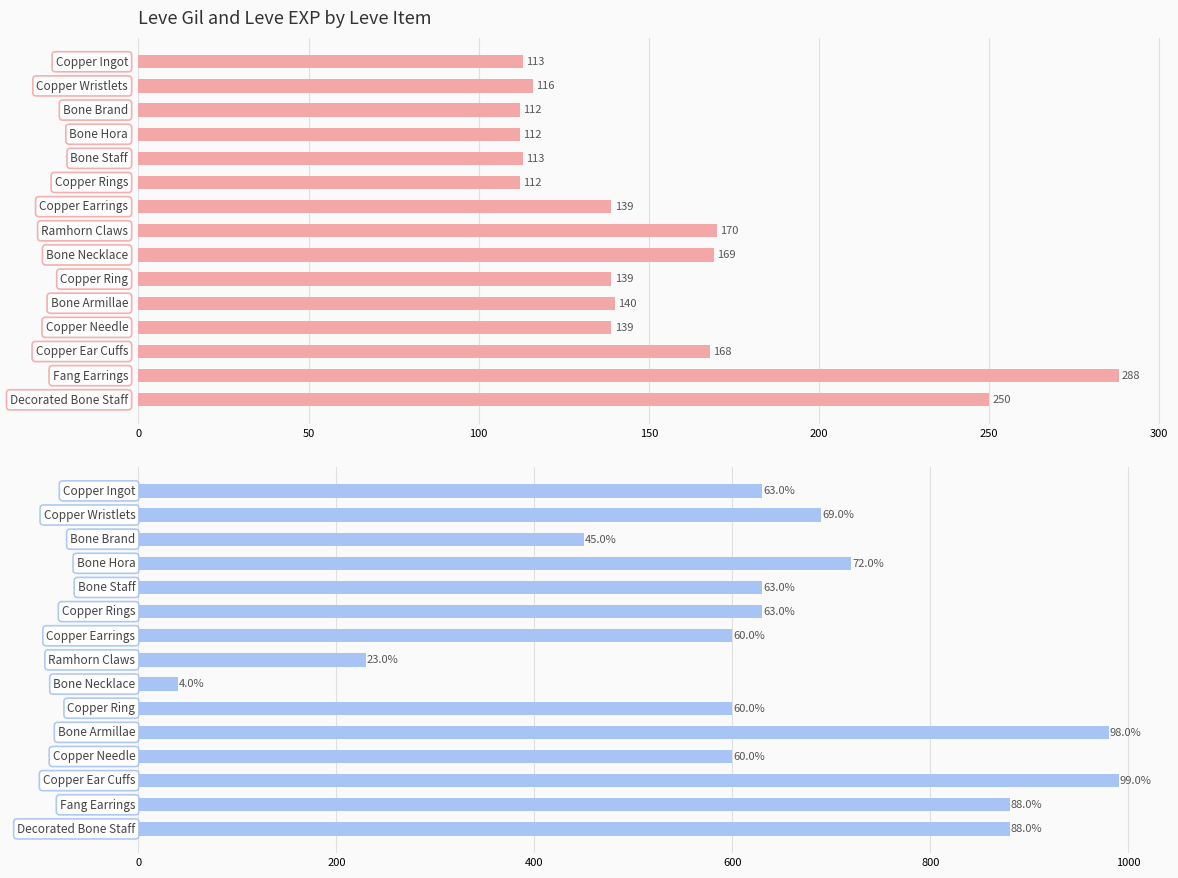

True or false: Leve EXP has a value of 315 at 200.

False